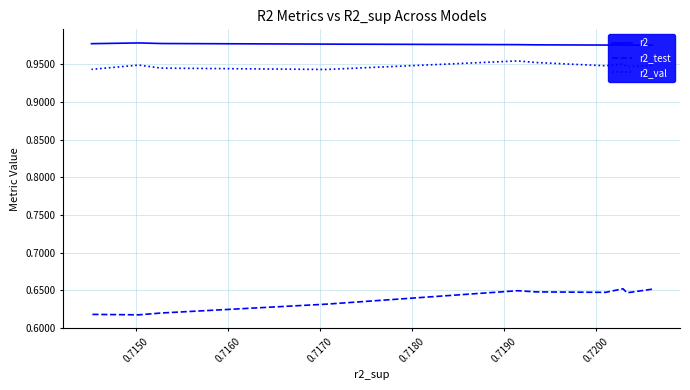

List the series in order of their peak value, highest first.

r2, r2_val, r2_test